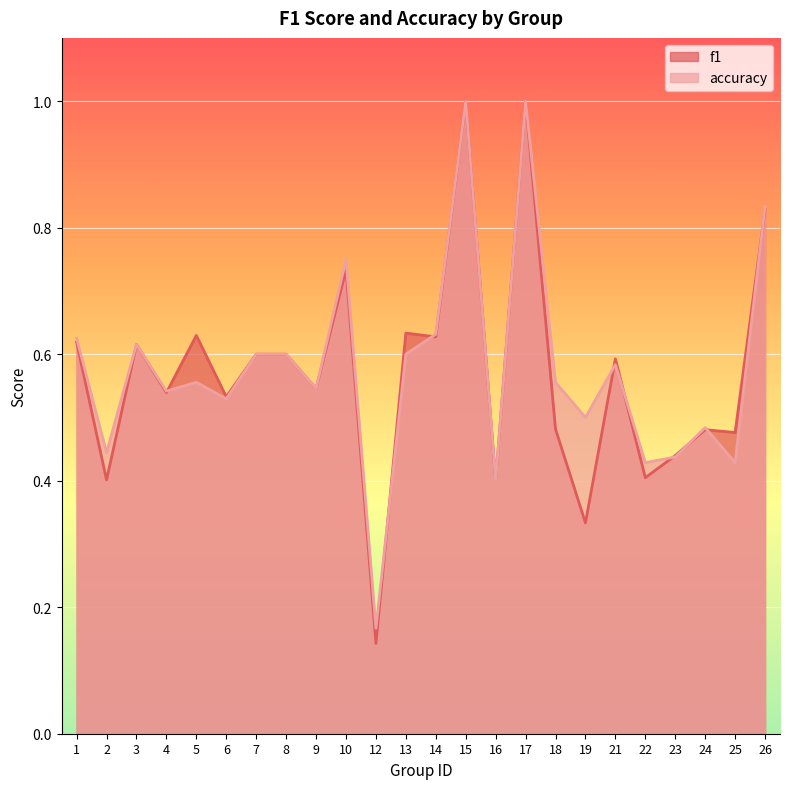

Reading left to right, extract all data points from this chart.

f1: 0.6	0.4	0.6	0.5	0.6	0.5	0.6	0.6	0.5	0.7	0.1	0.6	0.6	1.0	0.4	1.0	0.5	0.3	0.6	0.4	0.4	0.5	0.5	0.8
accuracy: 0.6	0.4	0.6	0.5	0.6	0.5	0.6	0.6	0.5	0.8	0.2	0.6	0.6	1.0	0.4	1.0	0.6	0.5	0.6	0.4	0.4	0.5	0.4	0.8